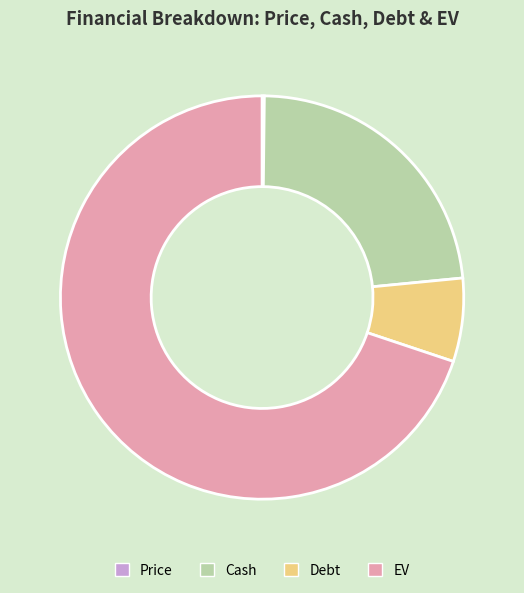

Combined, do EV and Cash account for over 50%?

Yes